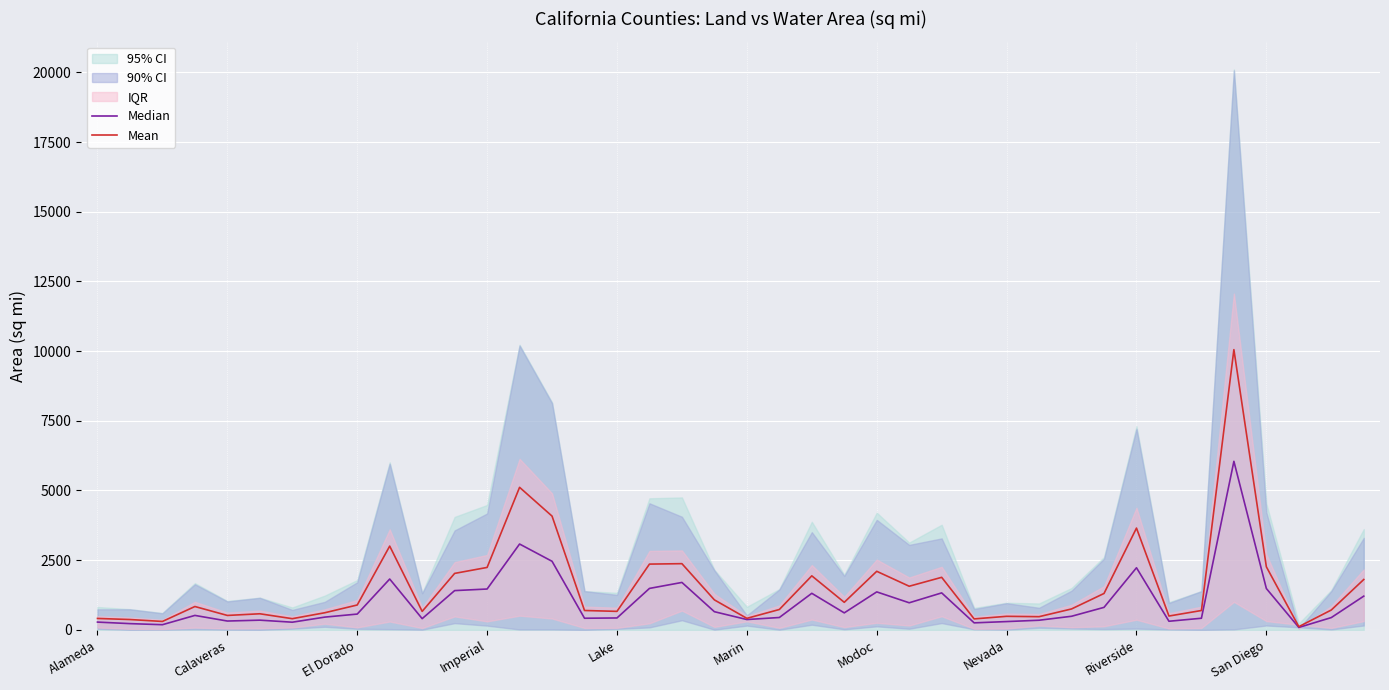

Count the number of categories in the chart.

40